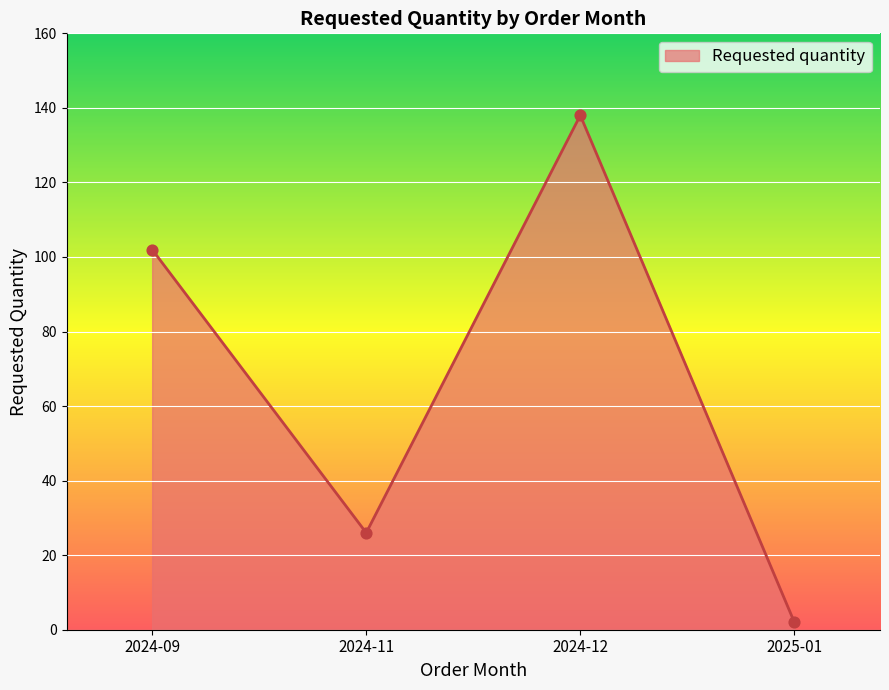

What is the change in value from 2024-09 to 2024-11?

-76